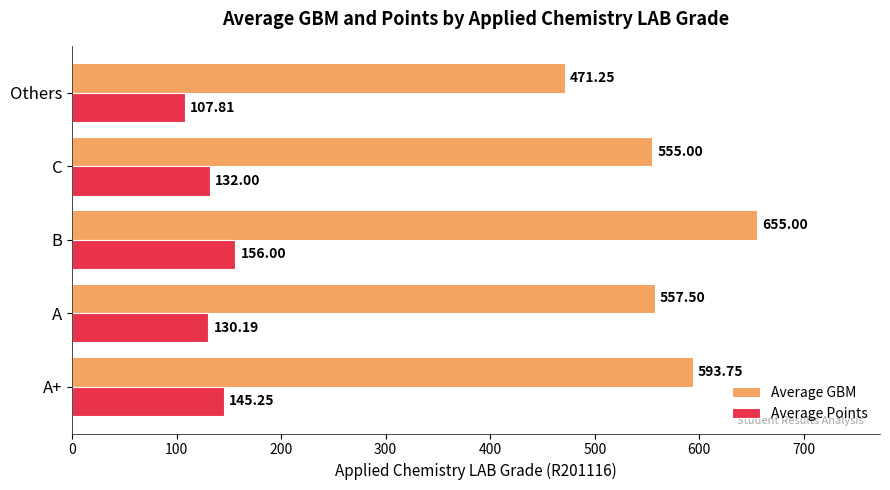

What is the maximum value shown in the chart?

655.0